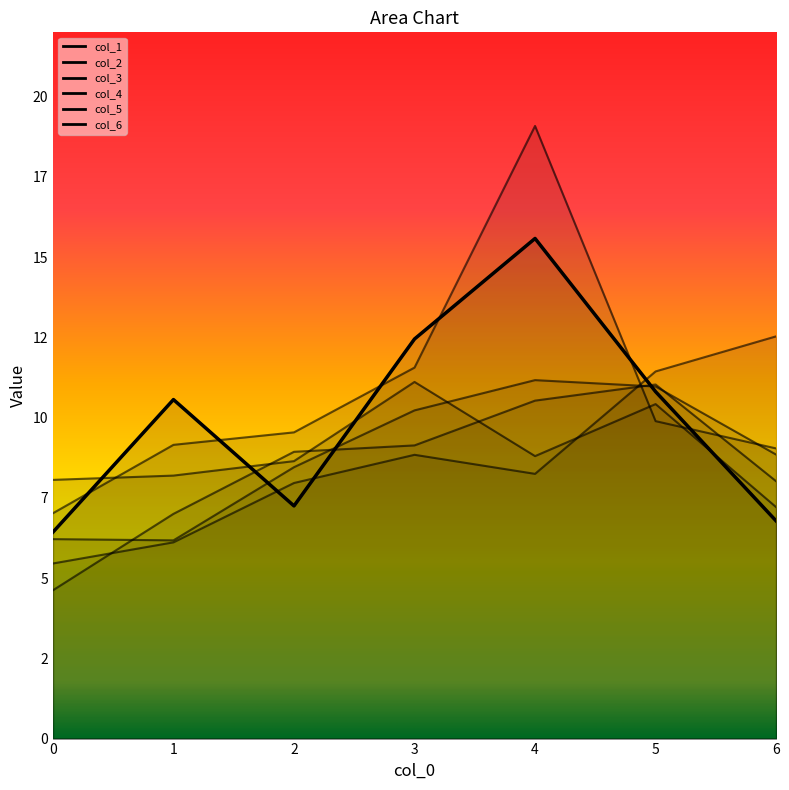

Reading left to right, extract all data points from this chart.

col_1: 6.4	10.6	7.2	12.4	15.6	10.8	6.8
col_2: 6.2	6.2	8.5	10.2	11.2	11.0	8.8
col_3: 5.5	6.1	8.0	8.8	8.2	11.4	12.5
col_4: 8.1	8.2	8.6	11.1	8.8	10.4	7.2
col_5: 4.6	7.0	8.9	9.1	10.5	11.0	8.0
col_6: 7.0	9.2	9.5	11.6	19.1	9.9	9.0